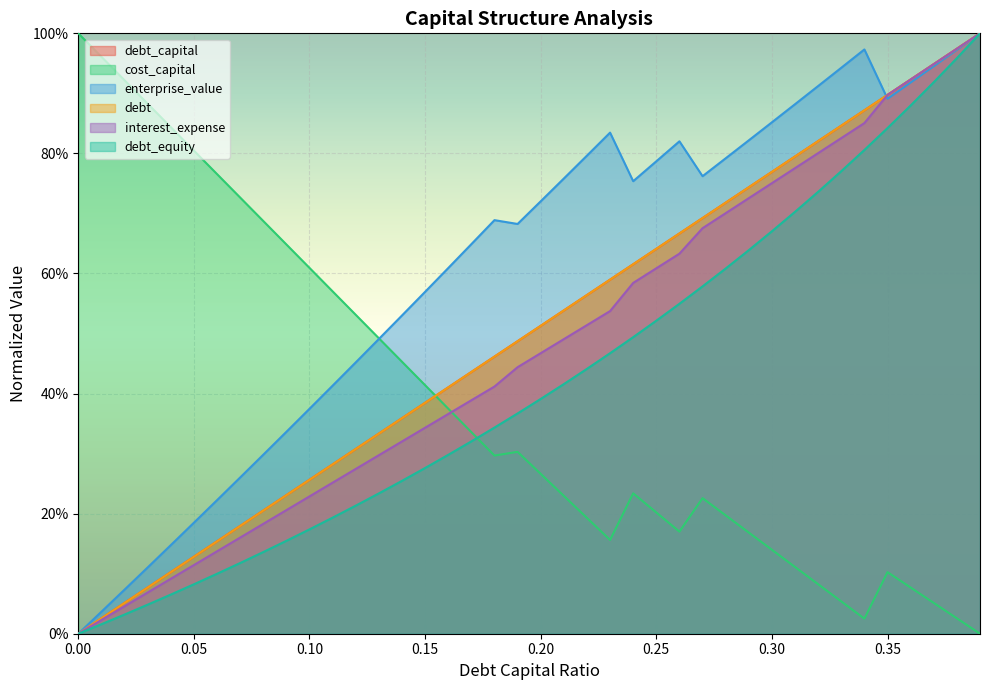

Which series changed the most between 0.17 and 0.19?

interest_expense